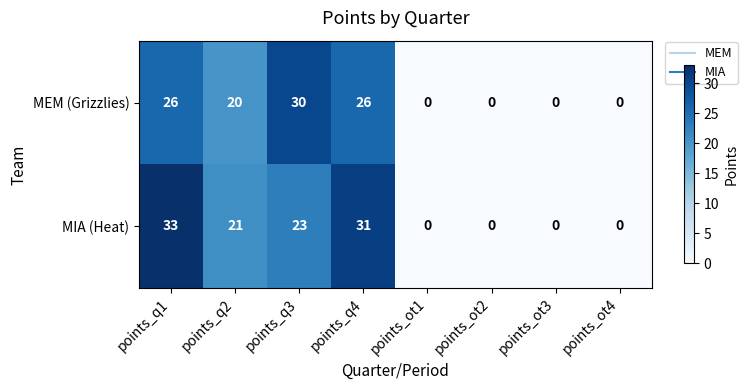

The value of MEM (Grizzlies) at points_q4 is 26. True or false?

True